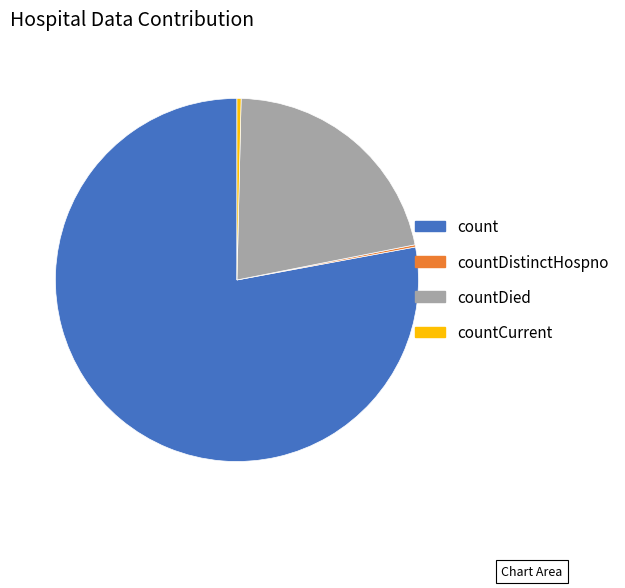

Is the sum of count and countDied greater than half?

Yes